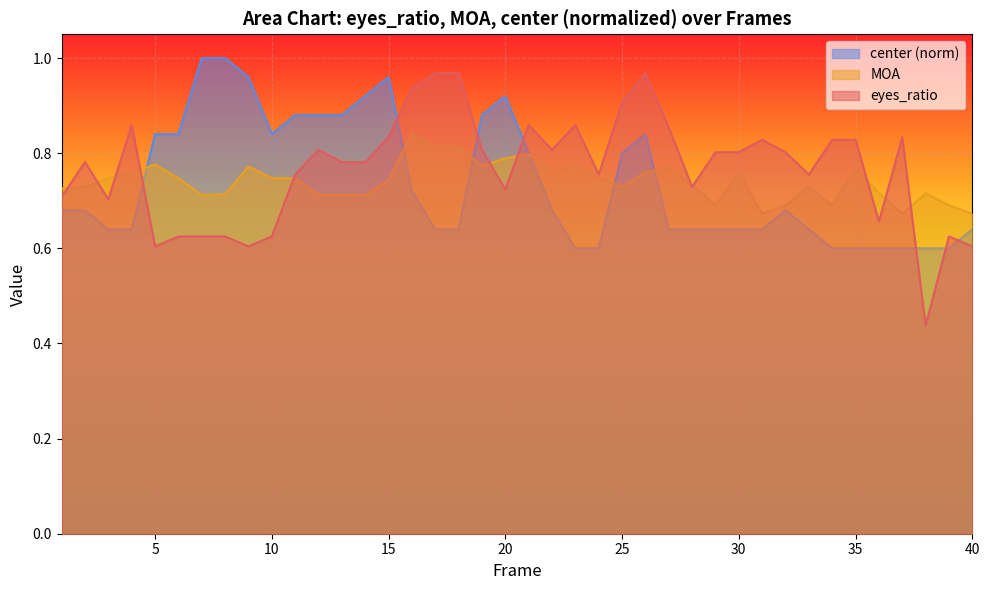

What is the approximate value of MOA at 33?

0.7